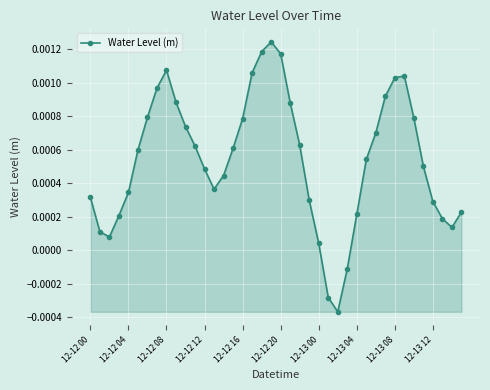

How many values are above zero?

37